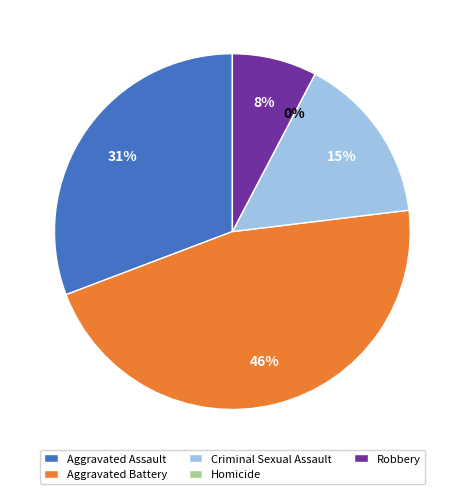

Combined, what portion of the pie is Criminal Sexual Assault and Robbery?

23.1%